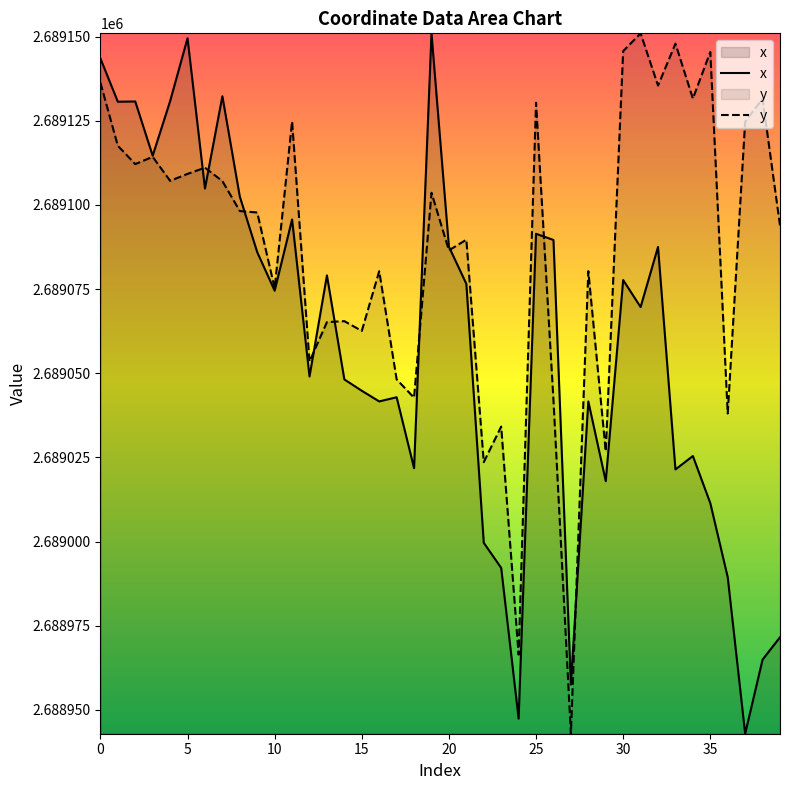

What is the label of the 21st point from the left?

20